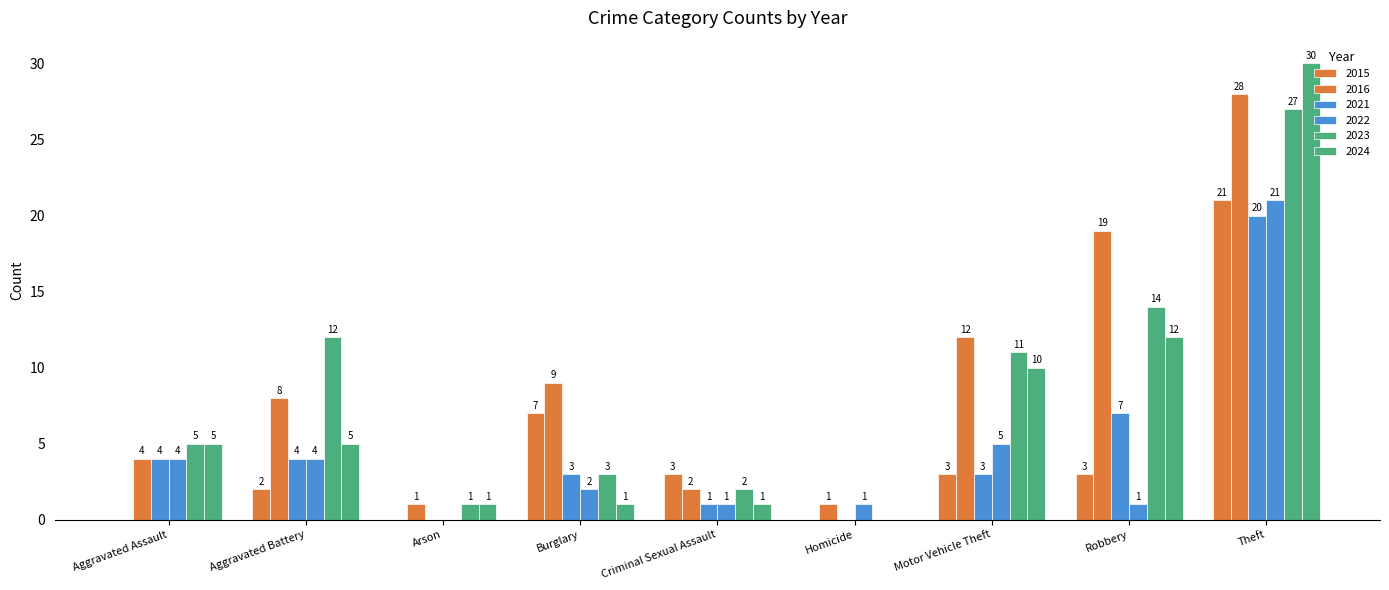

What is the value of the 2016 bar at the 4th from the left?

9